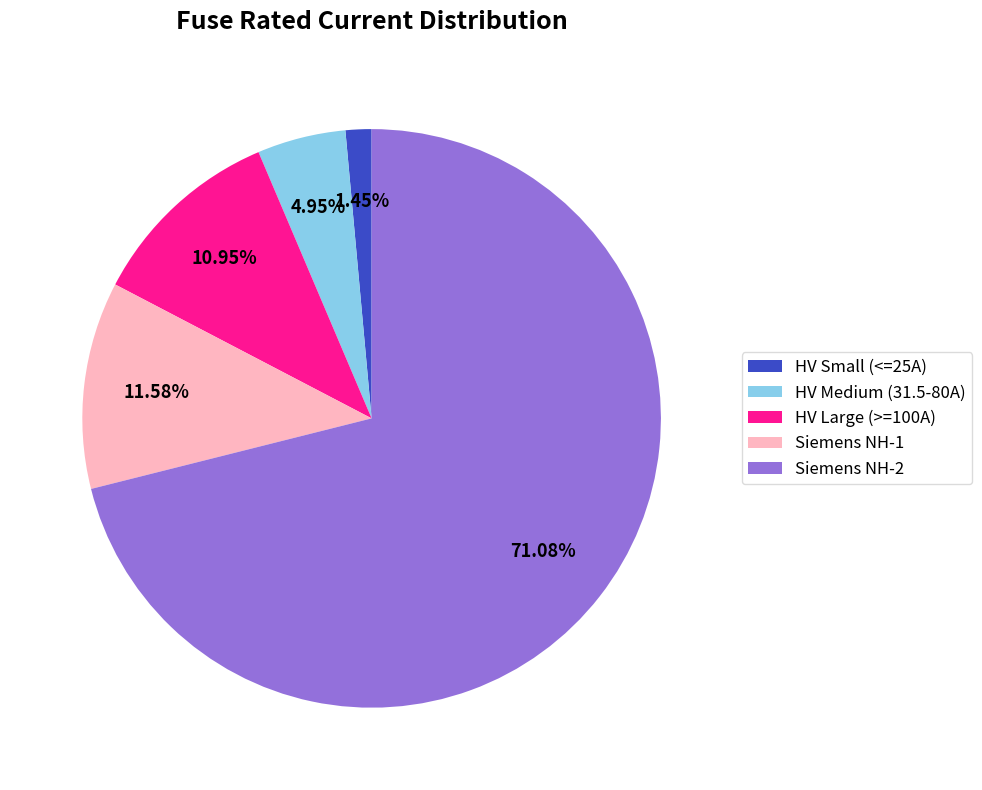

Is there any slice that represents more than half of the pie?

Yes